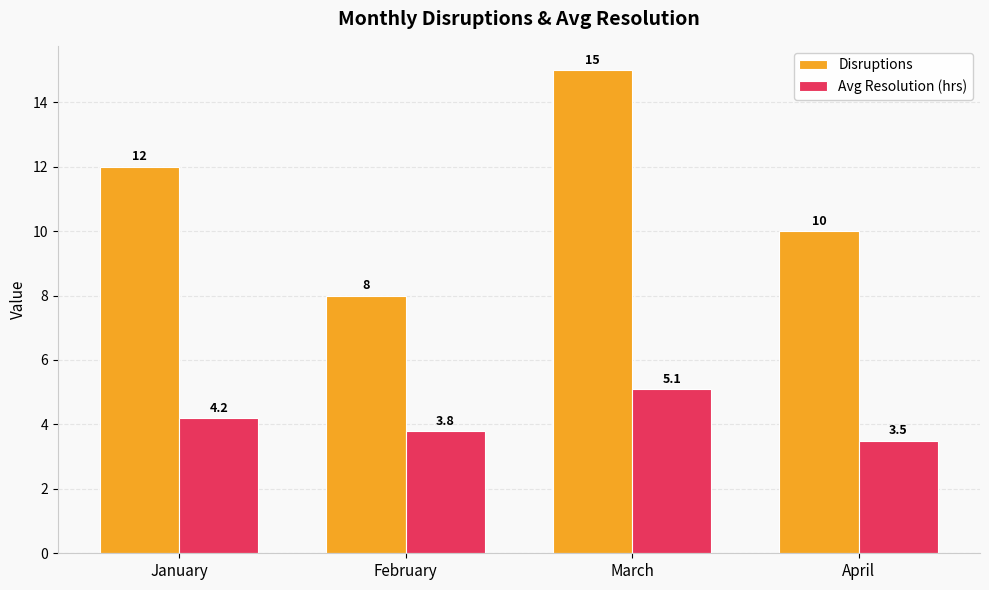

At how many categories does at least one series exceed 4?

4